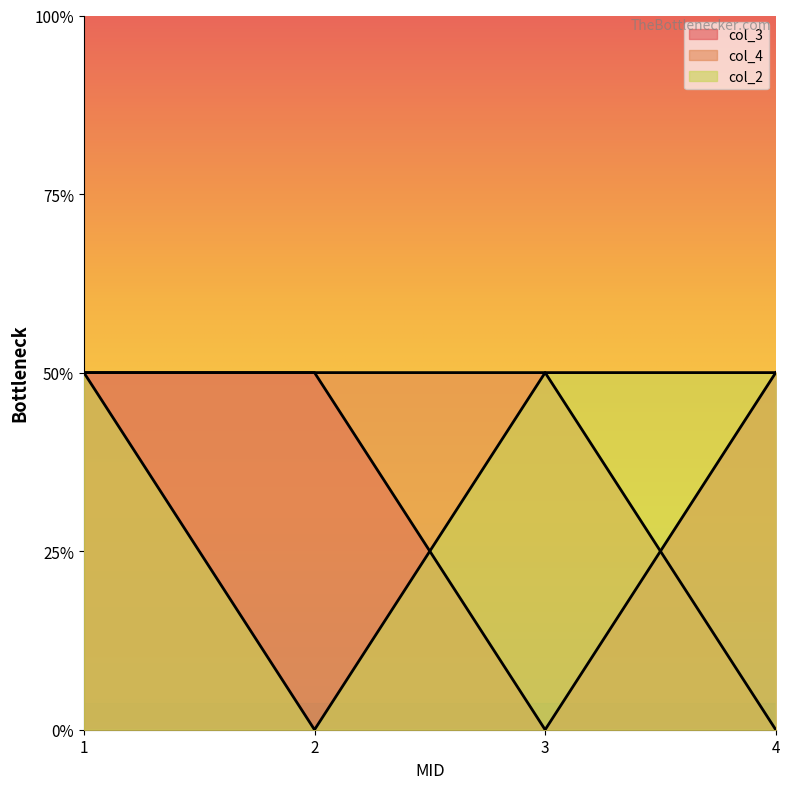

How many intersections are there between col_3 and col_4?

1